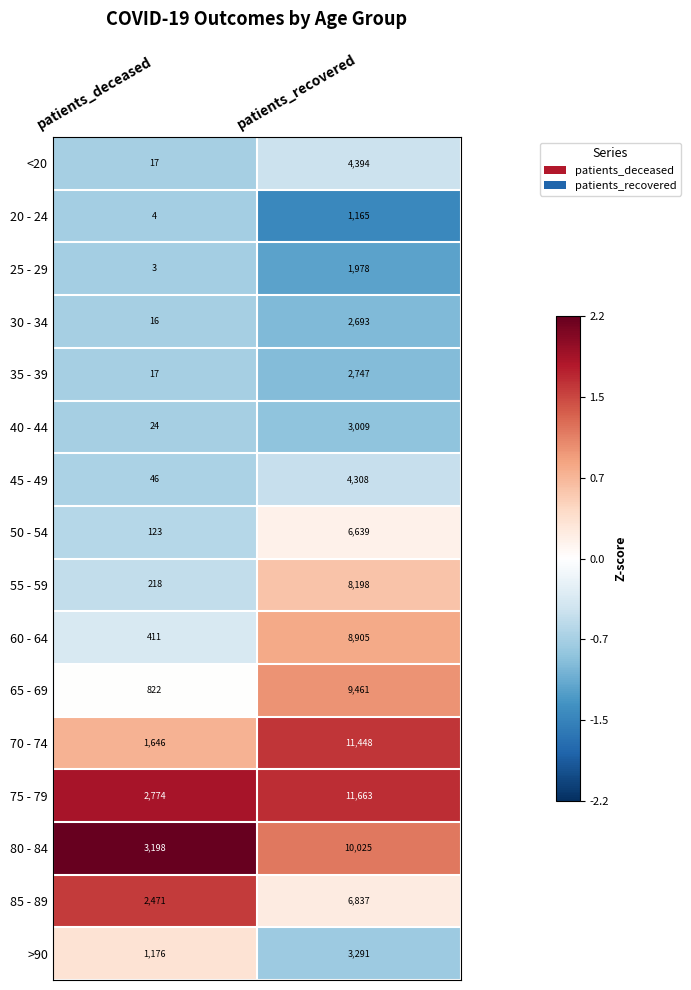

What is the highest value of the 30 - 34 series?

2693